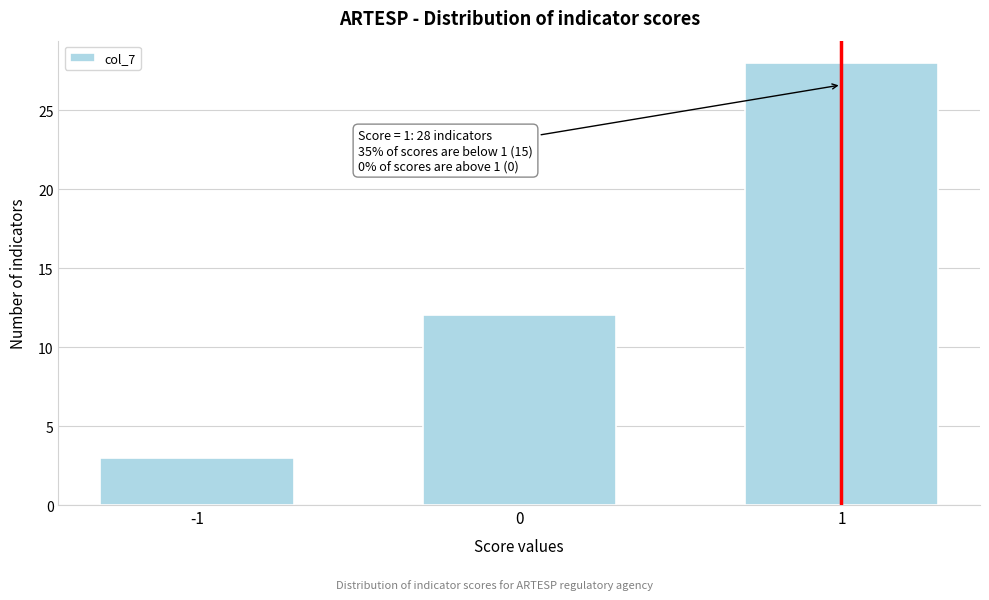

Reading right to left, list all the values displayed in this chart.

1=28	0=12	-1=3